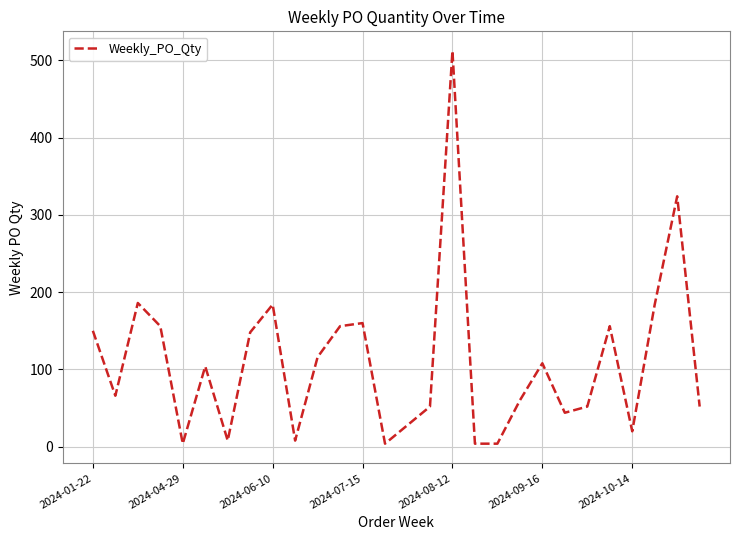

What is the greatest value displayed?

512